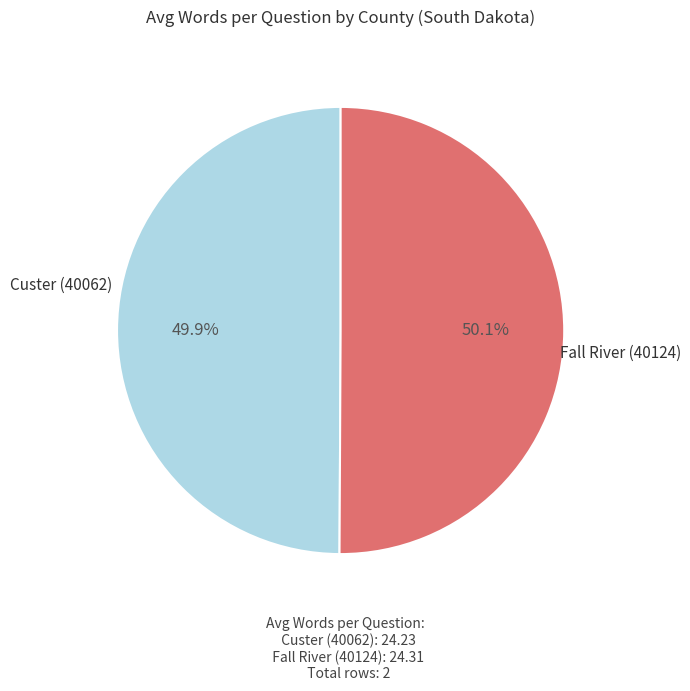

Is there a majority slice in this chart?

Yes